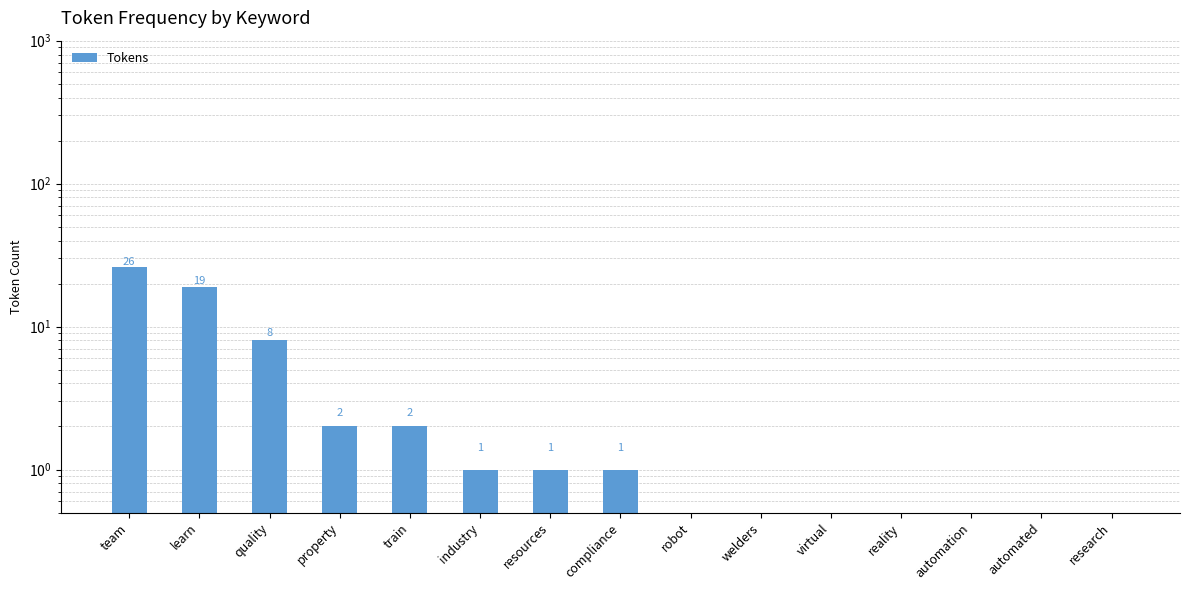

What position from the left is train?

5